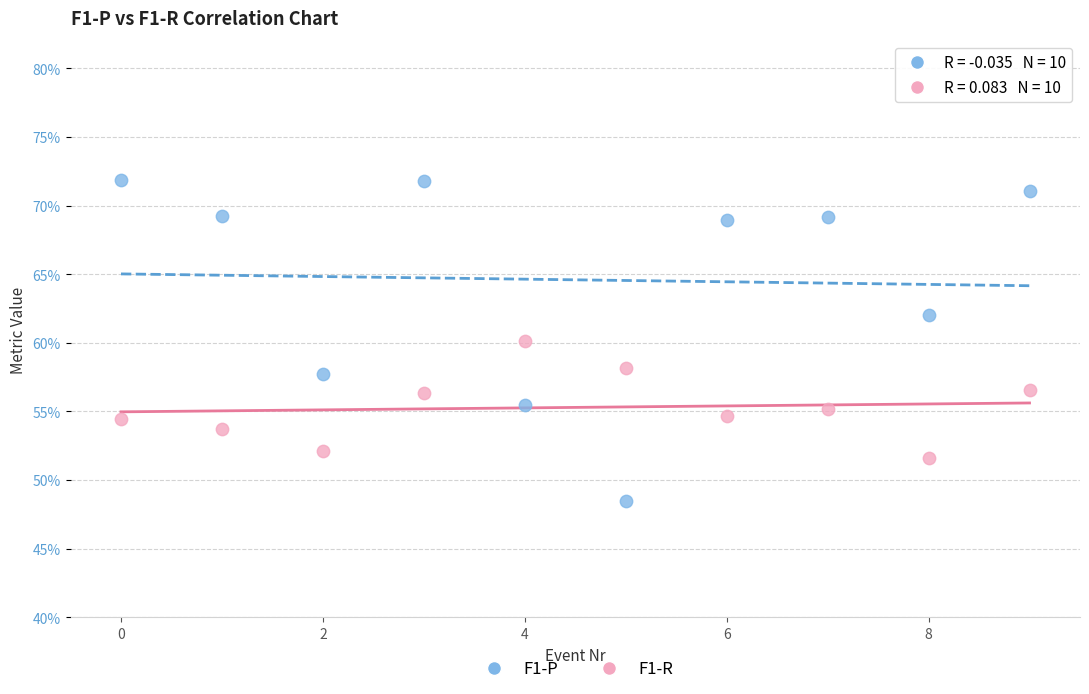

Which series has the widest spread of Y values?

F1-P